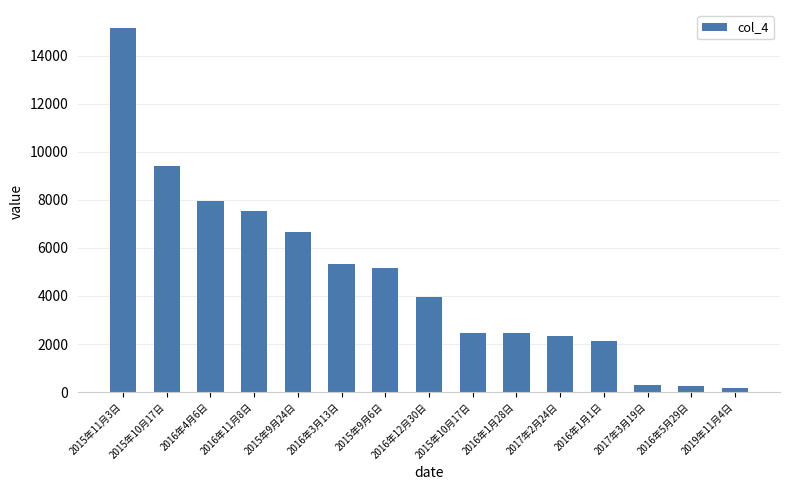

Count the number of categories in the chart.

15